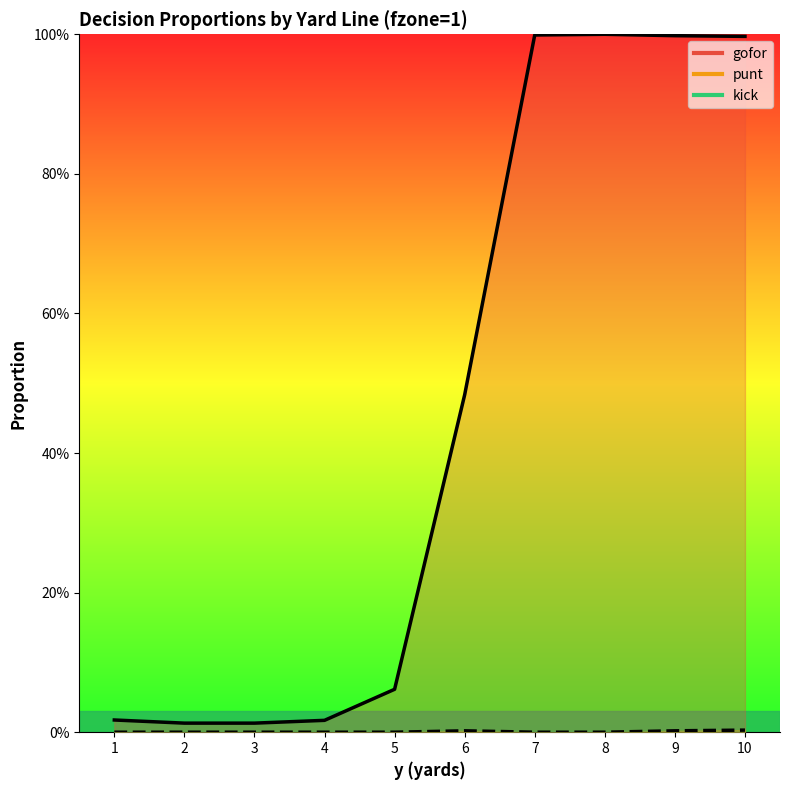

What is the difference between the highest and lowest values at 6?

0.5